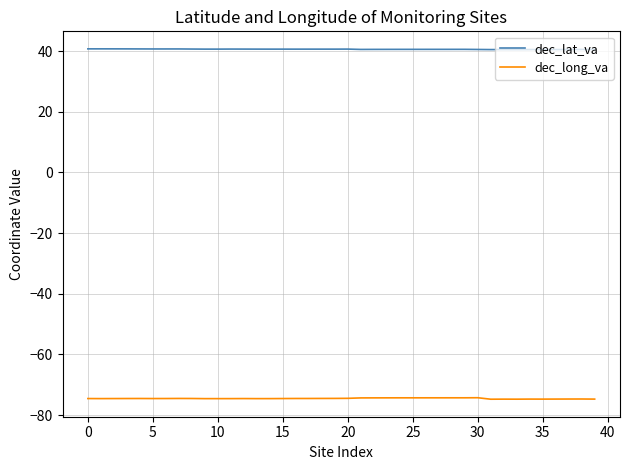

Which series has the largest total across all categories?

dec_lat_va